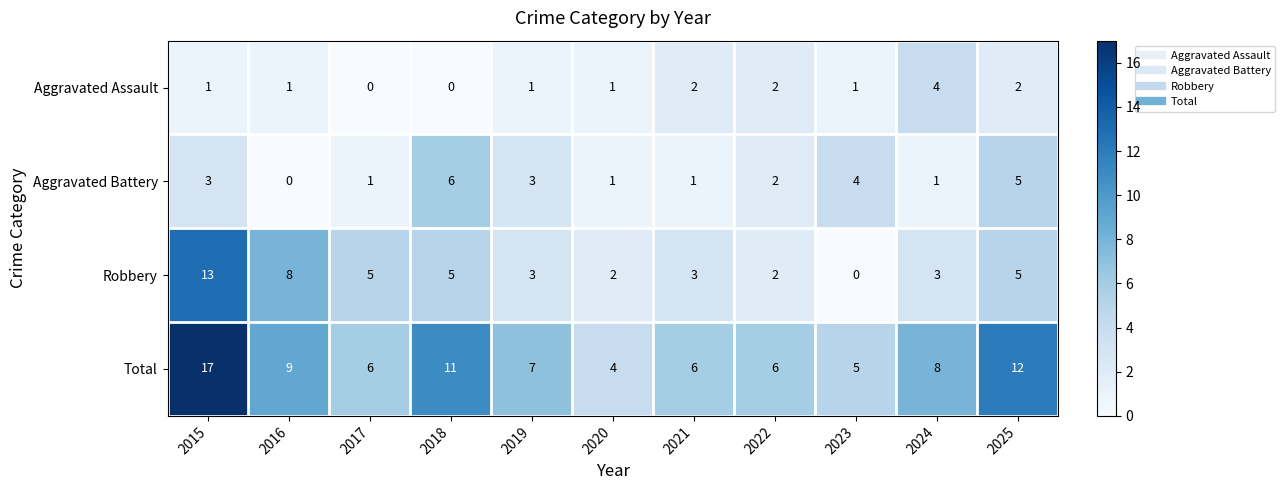

Rank the series by their maximum value, from lowest to highest.

Aggravated Assault, Aggravated Battery, Robbery, Total